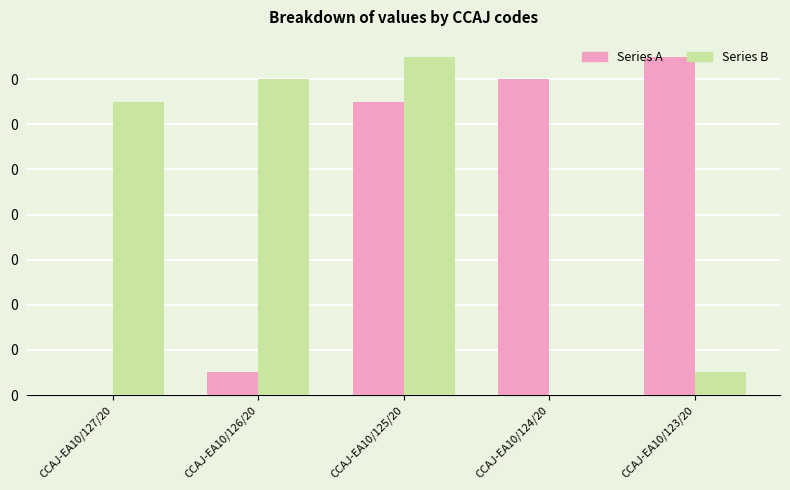

True or false: Series A has a value of 0.0 at CCAJ-EA10/123/20.

False